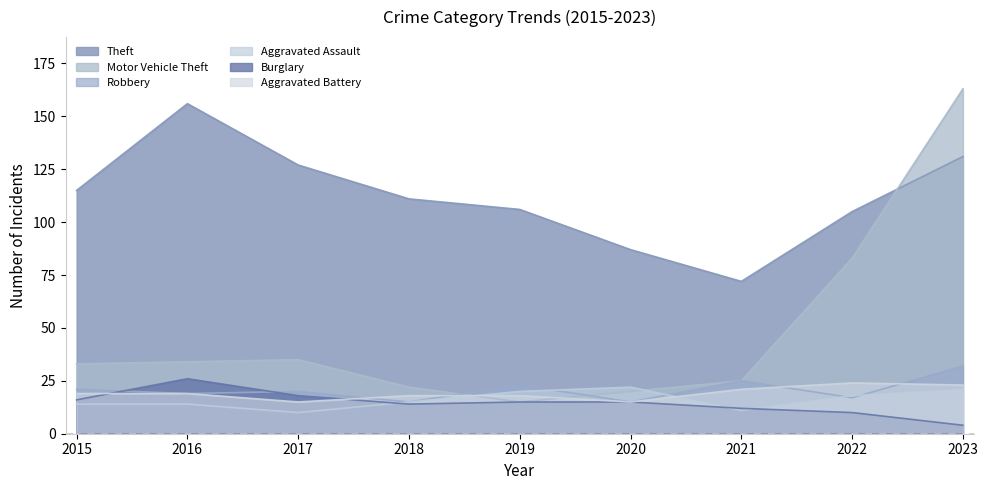

True or false: Theft has more than 0 interior local peaks.

True